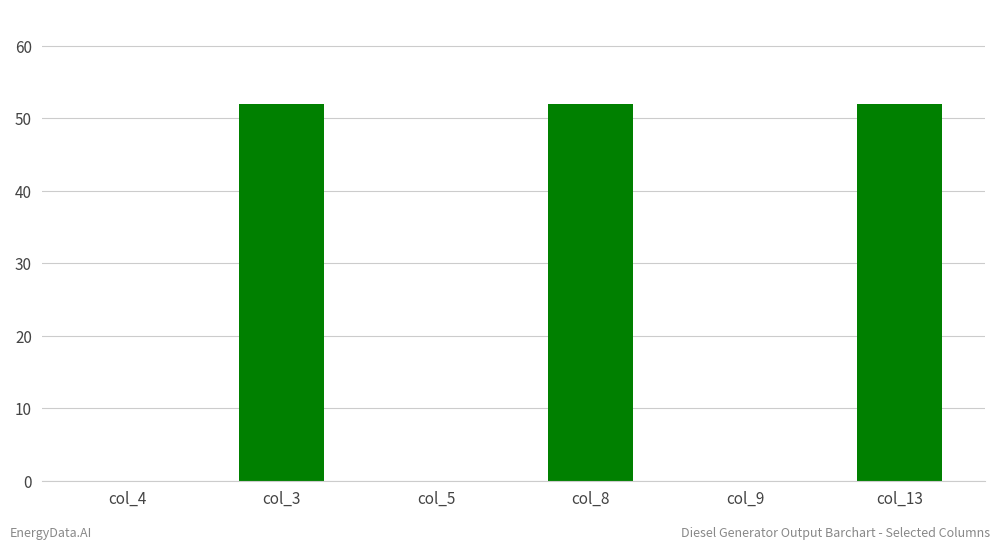

What is the sum of all values?

156